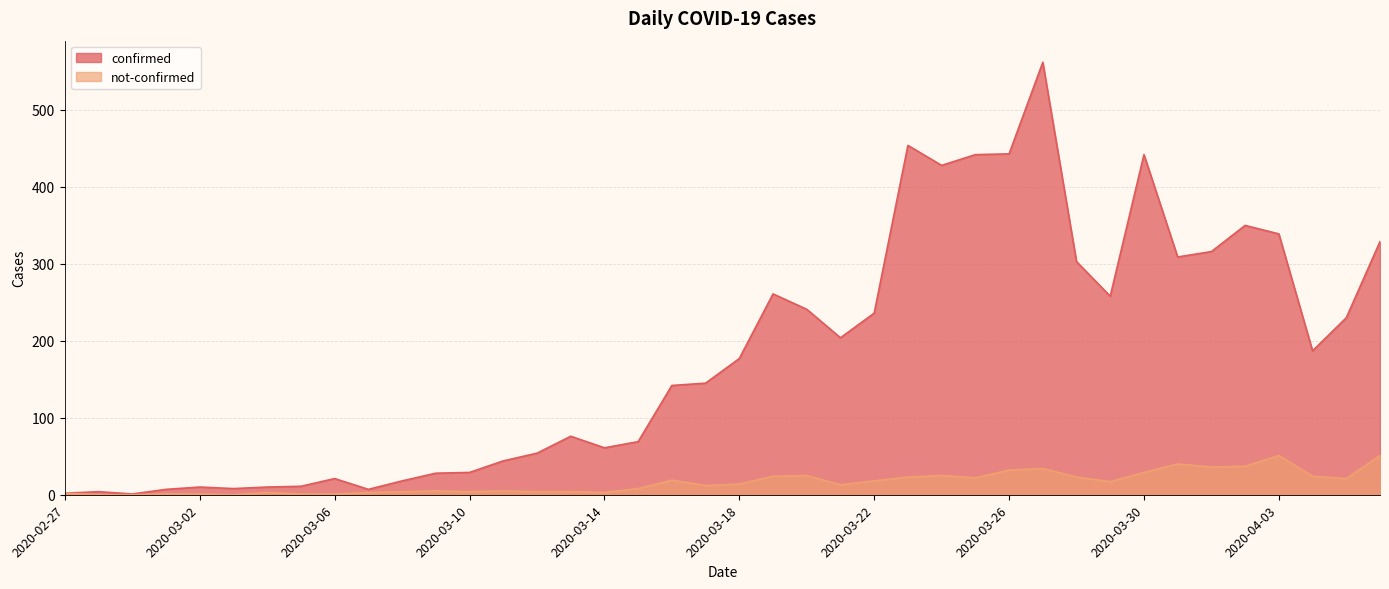

At 2020-04-06, list the series in order from smallest to largest.

not-confirmed, confirmed